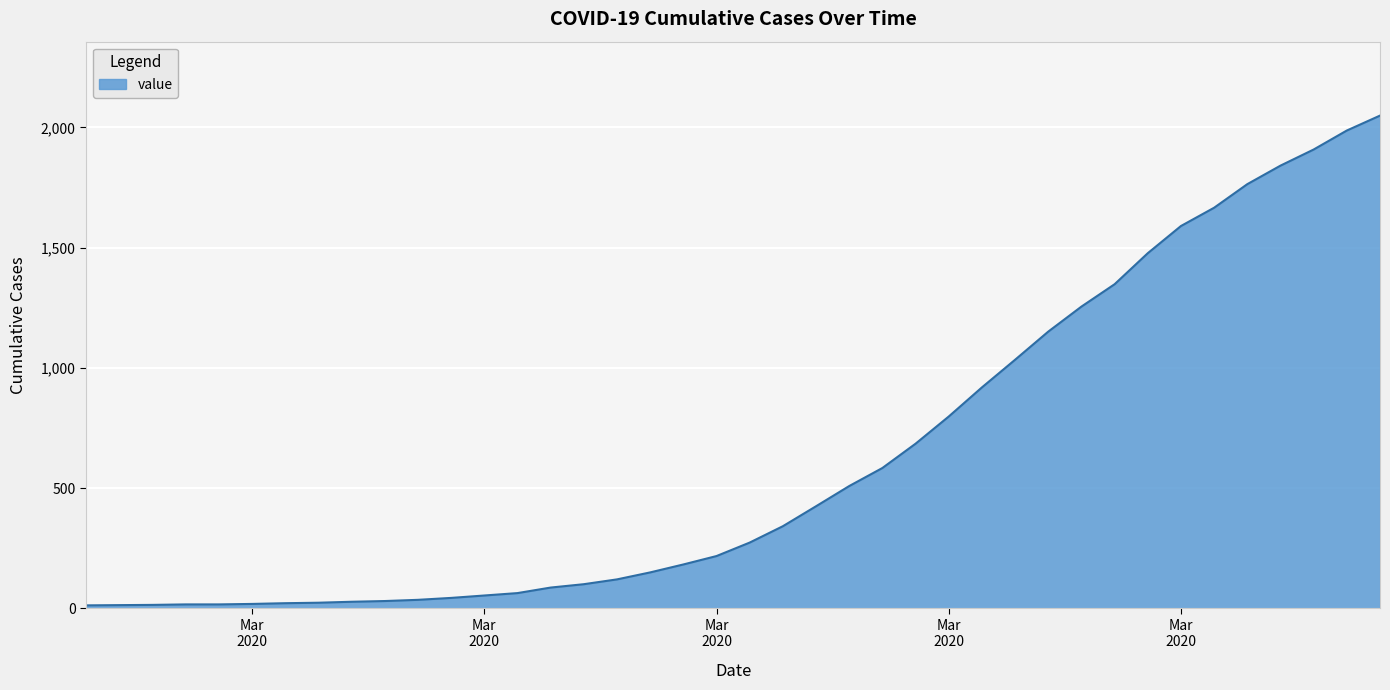

What is the maximum value shown in the chart?

2049